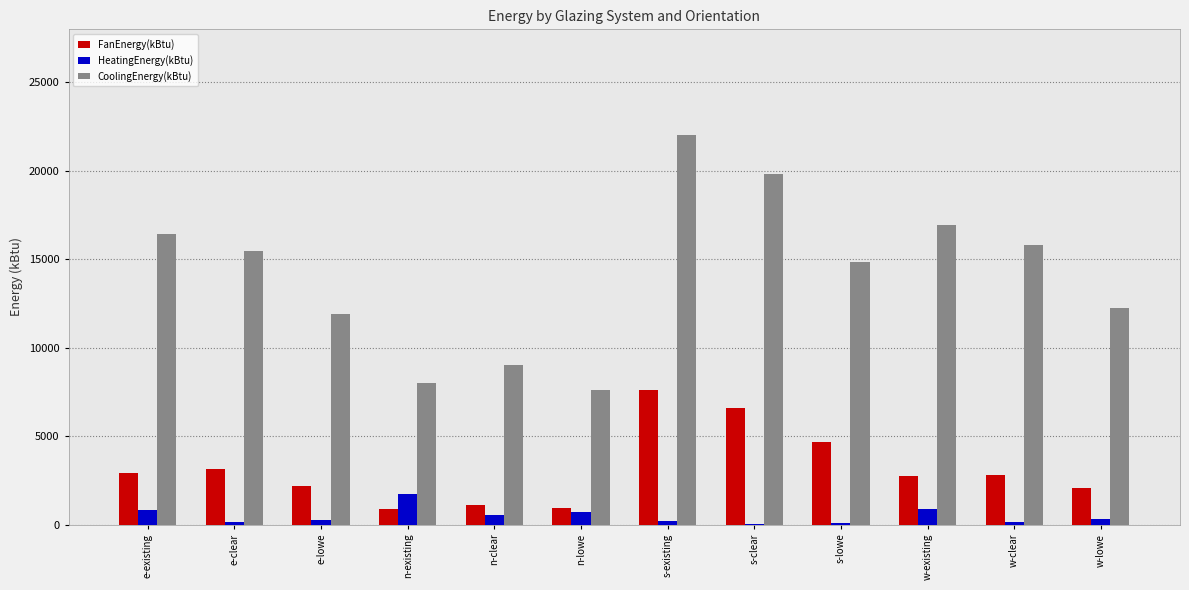

True or false: FanEnergy(kBtu) has a value of 2796.5 at s-lowe.

False